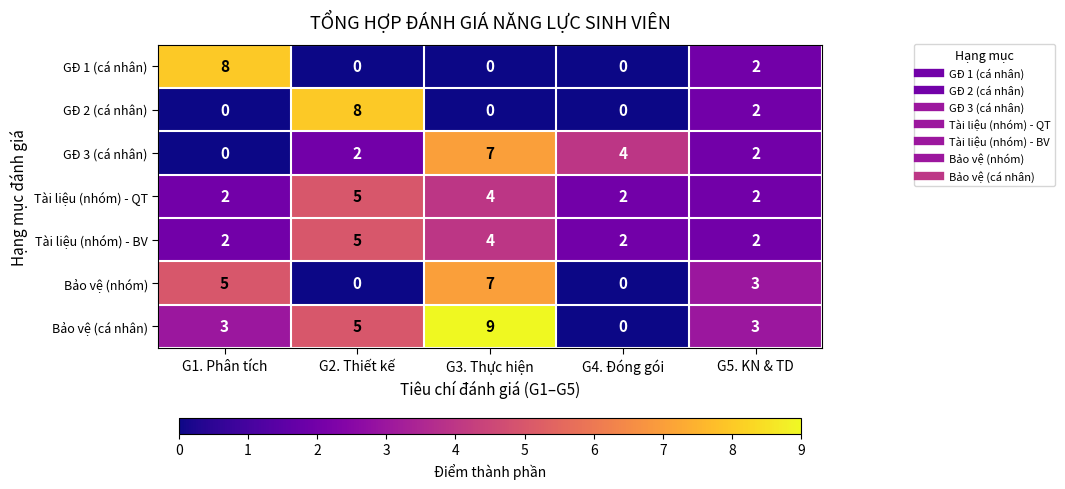

At which category does the chart reach its peak across all series?

G3. Thực hiện